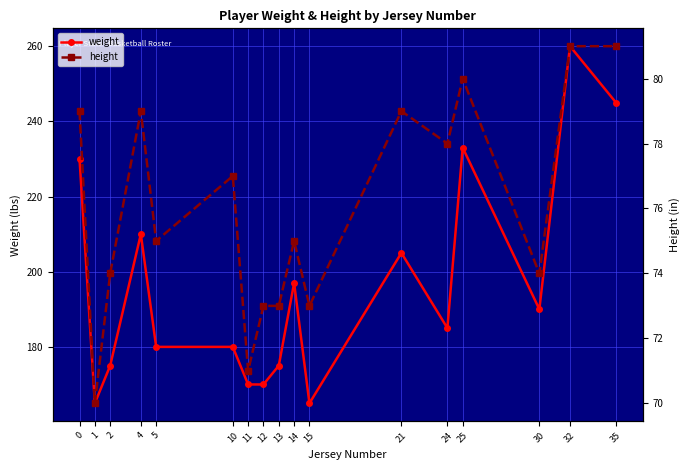

List the series in order of their peak value, highest first.

weight, height